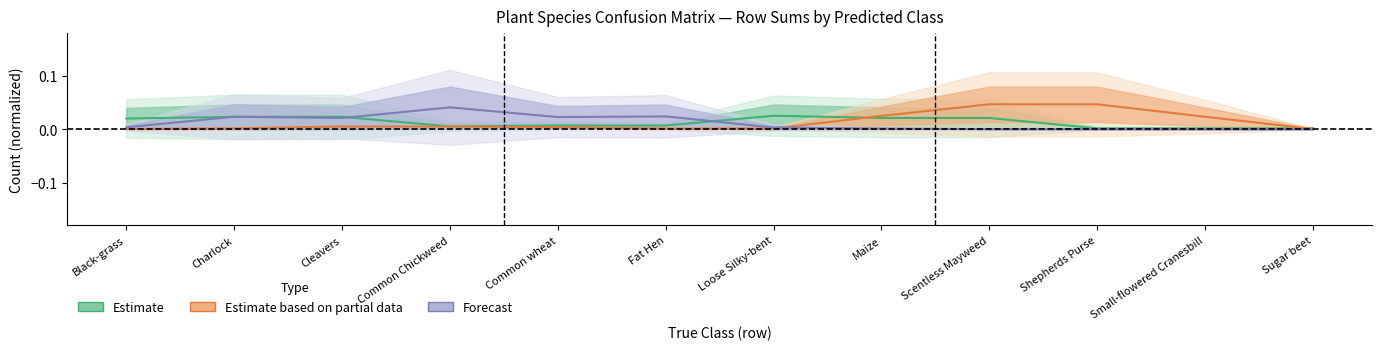

What are all the series names shown in the legend?

Estimate, Estimate based on partial data, Forecast